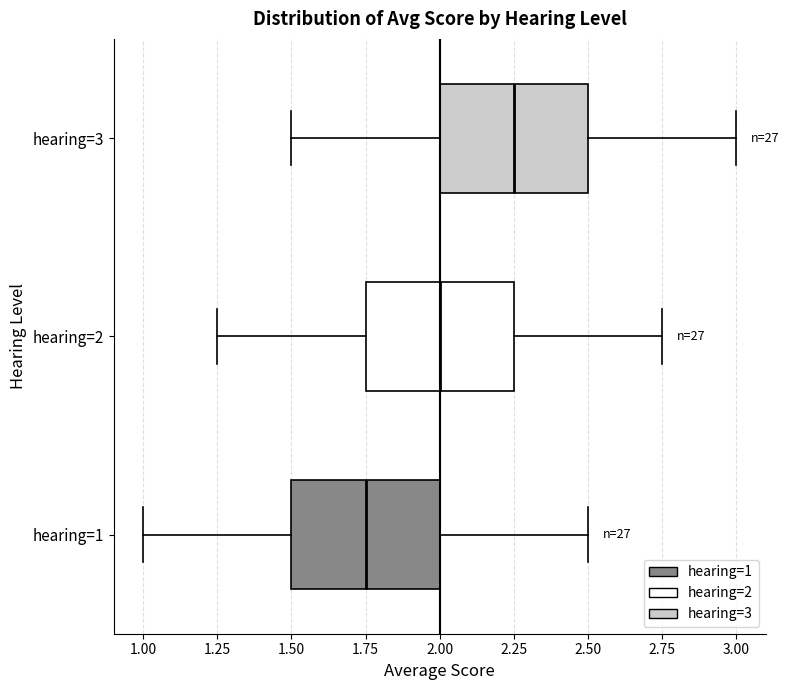

Reading bottom to top, transcribe this box plot: for each box, give where its median line is, the range the box spans, and where its two whiskers end, as read against the x-axis. The values are not printed on the chart, so give them approximately, as read against the axis.

hearing=1: median 1.75, box 1.50 to 2.00, whiskers 1.00 to 2.50
hearing=2: median 2.00, box 1.75 to 2.25, whiskers 1.25 to 2.75
hearing=3: median 2.25, box 2.00 to 2.50, whiskers 1.50 to 3.00